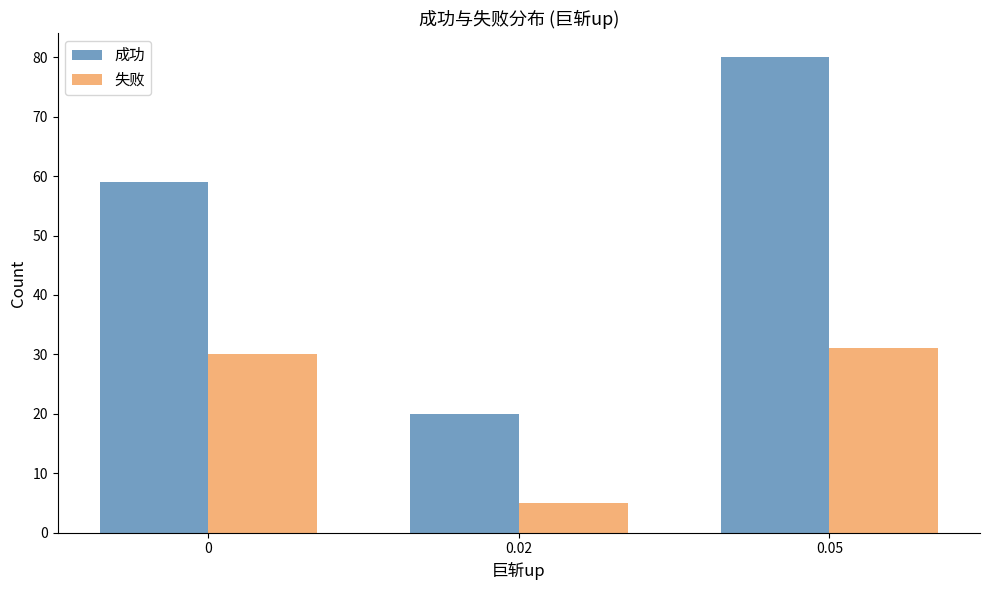

Rank the series by their average value, from highest to lowest.

成功, 失败